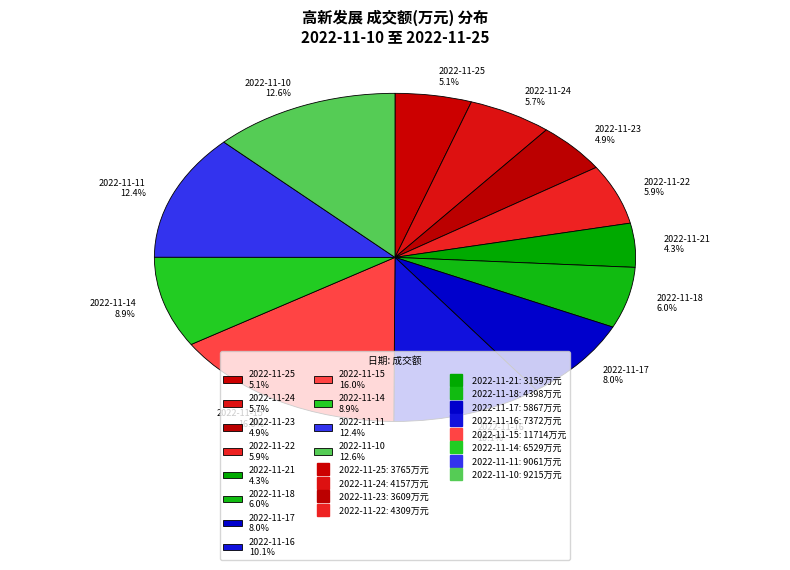

Is there any slice that represents more than half of the pie?

No